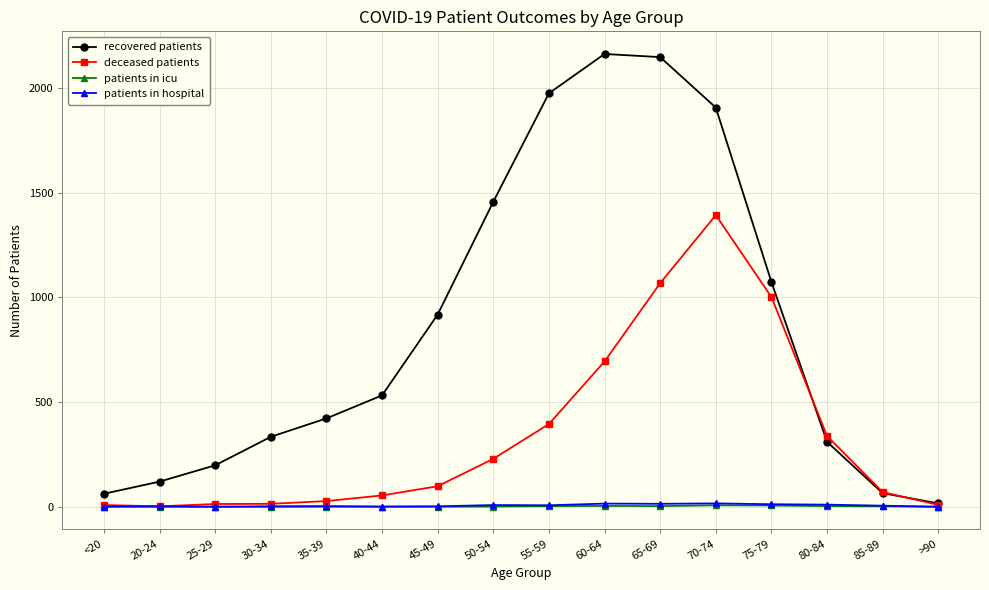

True or false: deceased patients has more than 0 interior local peaks.

True